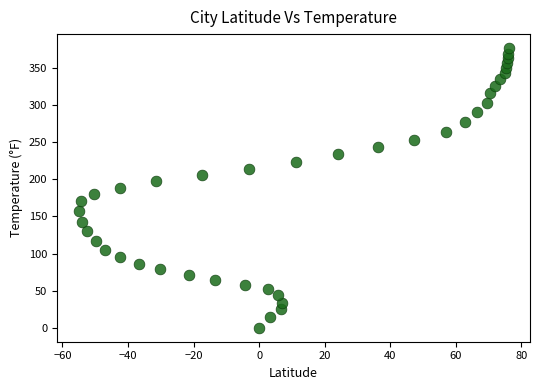

What is the range of Y values (max minus min)?

377.0